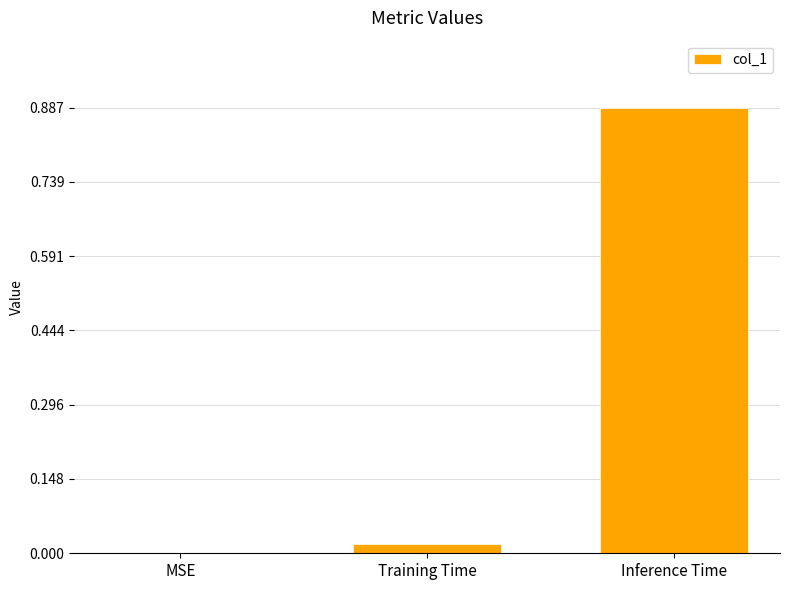

Which has a higher value, Inference Time or MSE?

Inference Time